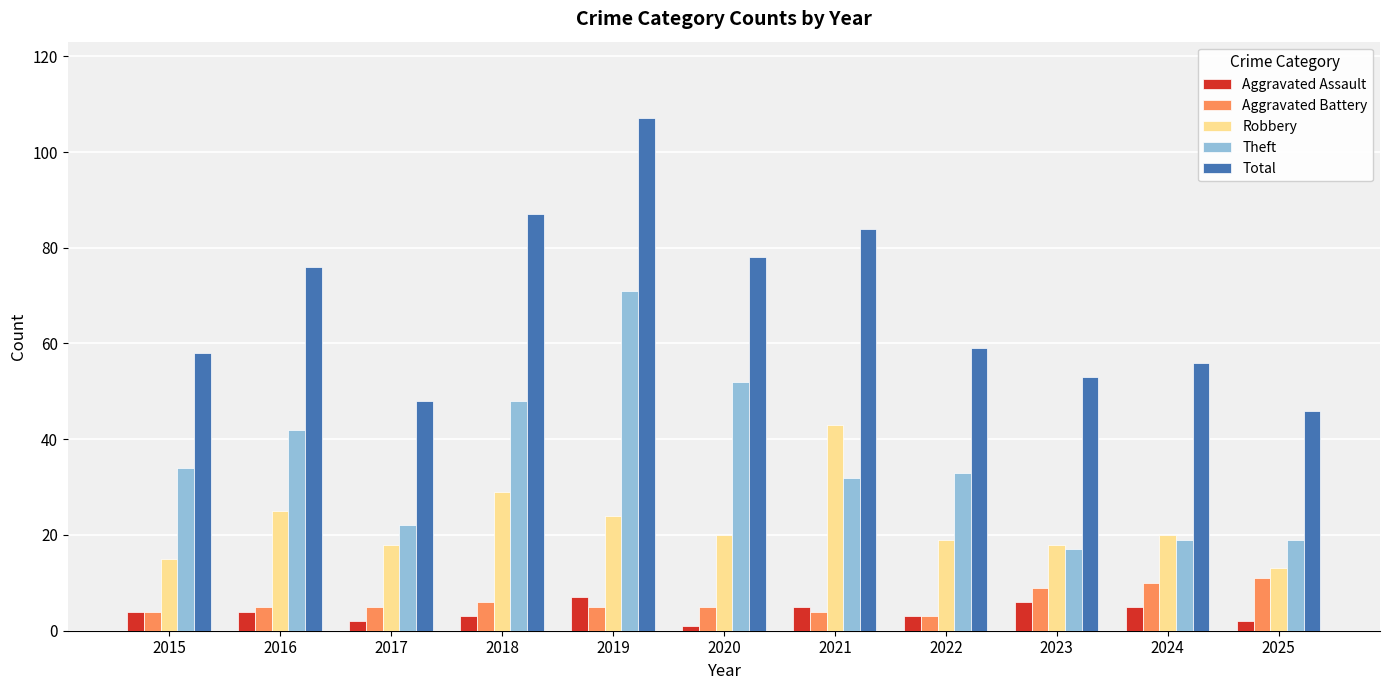

Which series changed the most between 2020 and 2023?

Theft